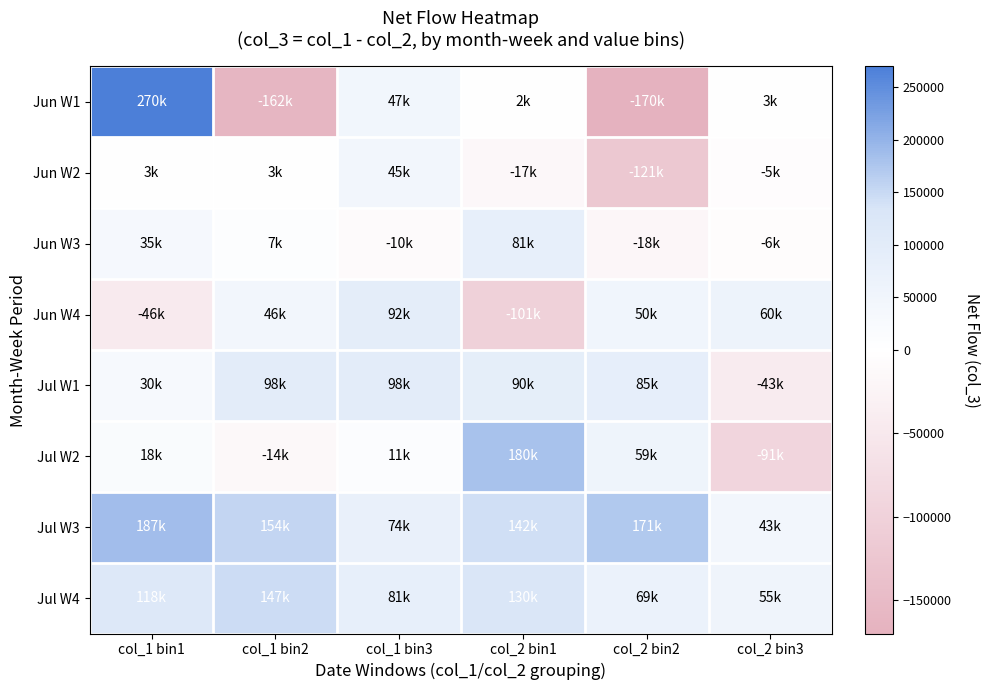

Rank the series by their maximum value, from highest to lowest.

Jun W1, Jul W3, Jul W2, Jul W4, Jul W1, Jun W4, Jun W3, Jun W2